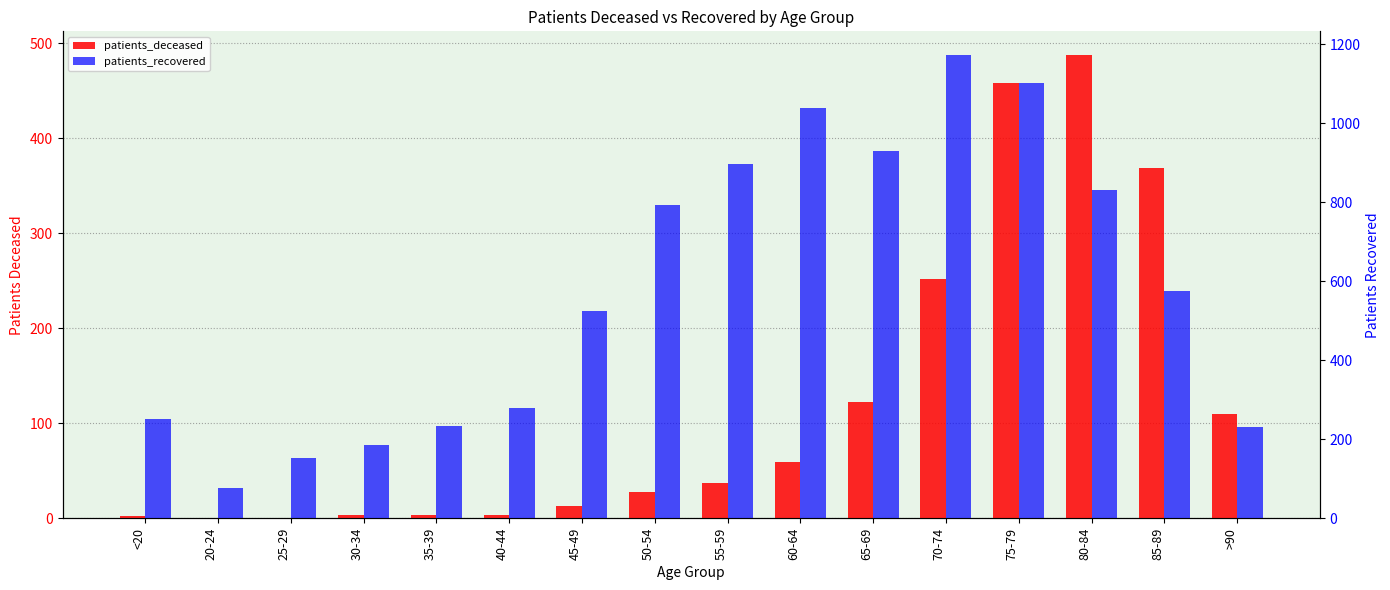

What is the difference between the maximum and second lowest values in the patients_deceased series?

488